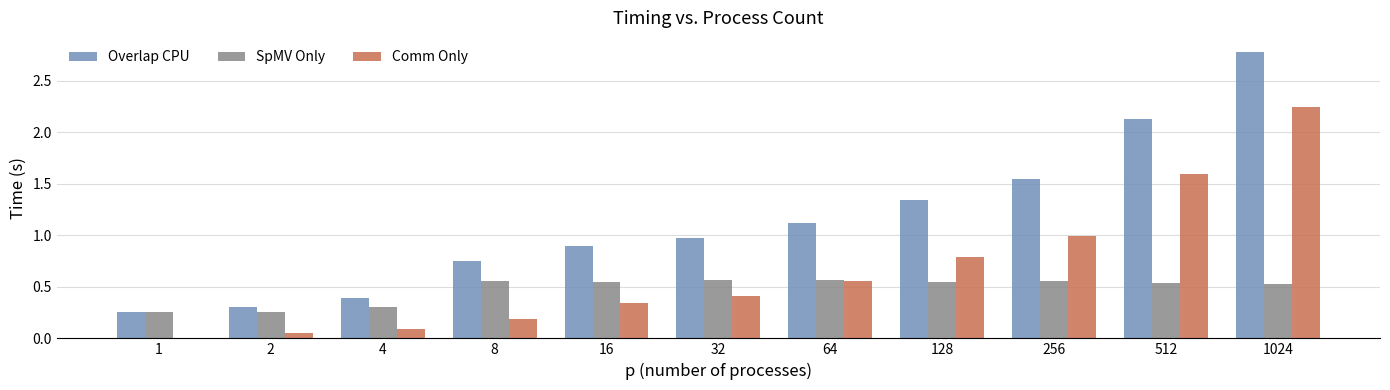

What is the sum of the Comm Only values at 128 and 256?

1.8